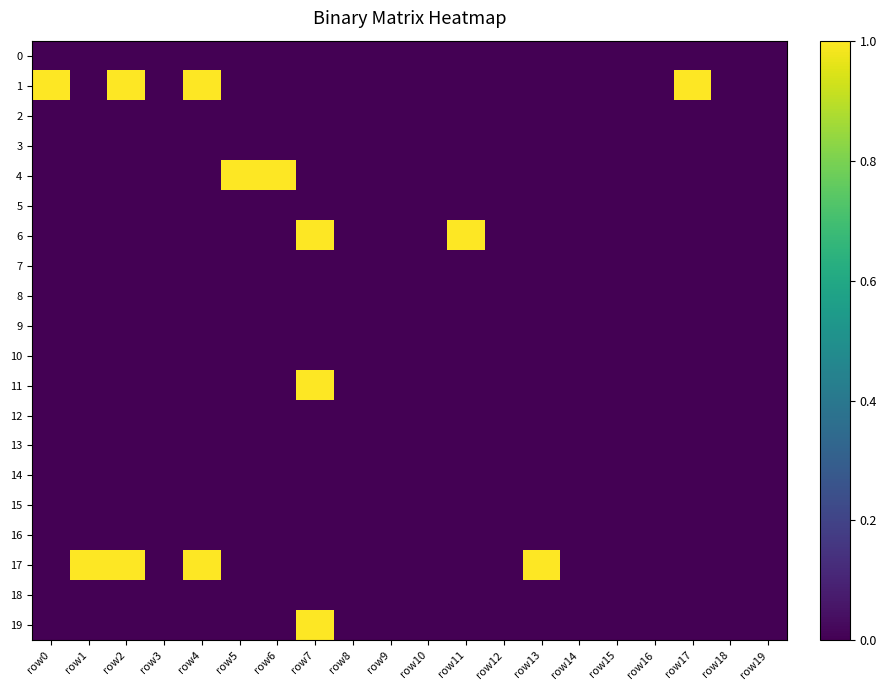

Reading left to right, transcribe all the data shown in this chart.

0: row0=0	row1=0	row2=0	row3=0	row4=0	row5=0	row6=0	row7=0	row8=0	row9=0	row10=0	row11=0	row12=0	row13=0	row14=0	row15=0	row16=0	row17=0	row18=0	row19=0
1: row0=1	row1=0	row2=1	row3=0	row4=1	row5=0	row6=0	row7=0	row8=0	row9=0	row10=0	row11=0	row12=0	row13=0	row14=0	row15=0	row16=0	row17=1	row18=0	row19=0
2: row0=0	row1=0	row2=0	row3=0	row4=0	row5=0	row6=0	row7=0	row8=0	row9=0	row10=0	row11=0	row12=0	row13=0	row14=0	row15=0	row16=0	row17=0	row18=0	row19=0
3: row0=0	row1=0	row2=0	row3=0	row4=0	row5=0	row6=0	row7=0	row8=0	row9=0	row10=0	row11=0	row12=0	row13=0	row14=0	row15=0	row16=0	row17=0	row18=0	row19=0
4: row0=0	row1=0	row2=0	row3=0	row4=0	row5=1	row6=1	row7=0	row8=0	row9=0	row10=0	row11=0	row12=0	row13=0	row14=0	row15=0	row16=0	row17=0	row18=0	row19=0
5: row0=0	row1=0	row2=0	row3=0	row4=0	row5=0	row6=0	row7=0	row8=0	row9=0	row10=0	row11=0	row12=0	row13=0	row14=0	row15=0	row16=0	row17=0	row18=0	row19=0
6: row0=0	row1=0	row2=0	row3=0	row4=0	row5=0	row6=0	row7=1	row8=0	row9=0	row10=0	row11=1	row12=0	row13=0	row14=0	row15=0	row16=0	row17=0	row18=0	row19=0
7: row0=0	row1=0	row2=0	row3=0	row4=0	row5=0	row6=0	row7=0	row8=0	row9=0	row10=0	row11=0	row12=0	row13=0	row14=0	row15=0	row16=0	row17=0	row18=0	row19=0
8: row0=0	row1=0	row2=0	row3=0	row4=0	row5=0	row6=0	row7=0	row8=0	row9=0	row10=0	row11=0	row12=0	row13=0	row14=0	row15=0	row16=0	row17=0	row18=0	row19=0
9: row0=0	row1=0	row2=0	row3=0	row4=0	row5=0	row6=0	row7=0	row8=0	row9=0	row10=0	row11=0	row12=0	row13=0	row14=0	row15=0	row16=0	row17=0	row18=0	row19=0
10: row0=0	row1=0	row2=0	row3=0	row4=0	row5=0	row6=0	row7=0	row8=0	row9=0	row10=0	row11=0	row12=0	row13=0	row14=0	row15=0	row16=0	row17=0	row18=0	row19=0
11: row0=0	row1=0	row2=0	row3=0	row4=0	row5=0	row6=0	row7=1	row8=0	row9=0	row10=0	row11=0	row12=0	row13=0	row14=0	row15=0	row16=0	row17=0	row18=0	row19=0
12: row0=0	row1=0	row2=0	row3=0	row4=0	row5=0	row6=0	row7=0	row8=0	row9=0	row10=0	row11=0	row12=0	row13=0	row14=0	row15=0	row16=0	row17=0	row18=0	row19=0
13: row0=0	row1=0	row2=0	row3=0	row4=0	row5=0	row6=0	row7=0	row8=0	row9=0	row10=0	row11=0	row12=0	row13=0	row14=0	row15=0	row16=0	row17=0	row18=0	row19=0
14: row0=0	row1=0	row2=0	row3=0	row4=0	row5=0	row6=0	row7=0	row8=0	row9=0	row10=0	row11=0	row12=0	row13=0	row14=0	row15=0	row16=0	row17=0	row18=0	row19=0
15: row0=0	row1=0	row2=0	row3=0	row4=0	row5=0	row6=0	row7=0	row8=0	row9=0	row10=0	row11=0	row12=0	row13=0	row14=0	row15=0	row16=0	row17=0	row18=0	row19=0
16: row0=0	row1=0	row2=0	row3=0	row4=0	row5=0	row6=0	row7=0	row8=0	row9=0	row10=0	row11=0	row12=0	row13=0	row14=0	row15=0	row16=0	row17=0	row18=0	row19=0
17: row0=0	row1=1	row2=1	row3=0	row4=1	row5=0	row6=0	row7=0	row8=0	row9=0	row10=0	row11=0	row12=0	row13=1	row14=0	row15=0	row16=0	row17=0	row18=0	row19=0
18: row0=0	row1=0	row2=0	row3=0	row4=0	row5=0	row6=0	row7=0	row8=0	row9=0	row10=0	row11=0	row12=0	row13=0	row14=0	row15=0	row16=0	row17=0	row18=0	row19=0
19: row0=0	row1=0	row2=0	row3=0	row4=0	row5=0	row6=0	row7=1	row8=0	row9=0	row10=0	row11=0	row12=0	row13=0	row14=0	row15=0	row16=0	row17=0	row18=0	row19=0